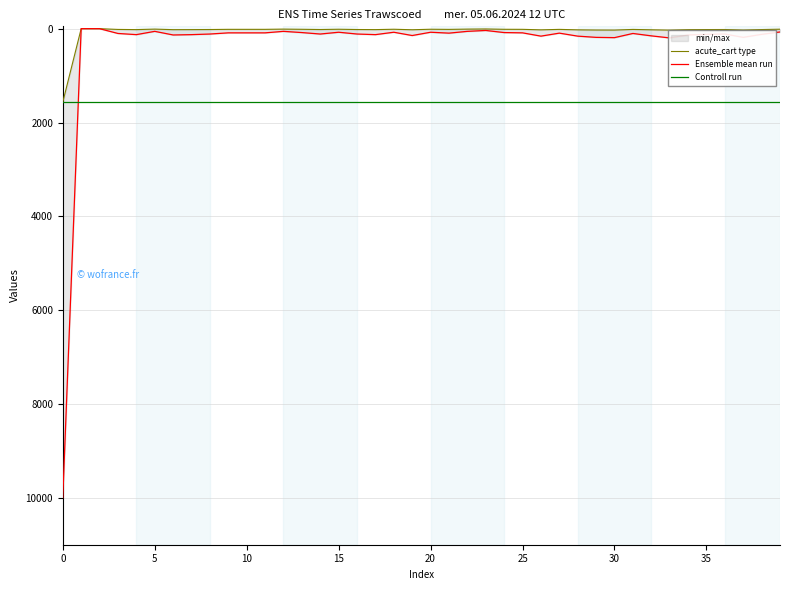

What is the difference between the second highest and minimum values in the acute_cart type series?

31